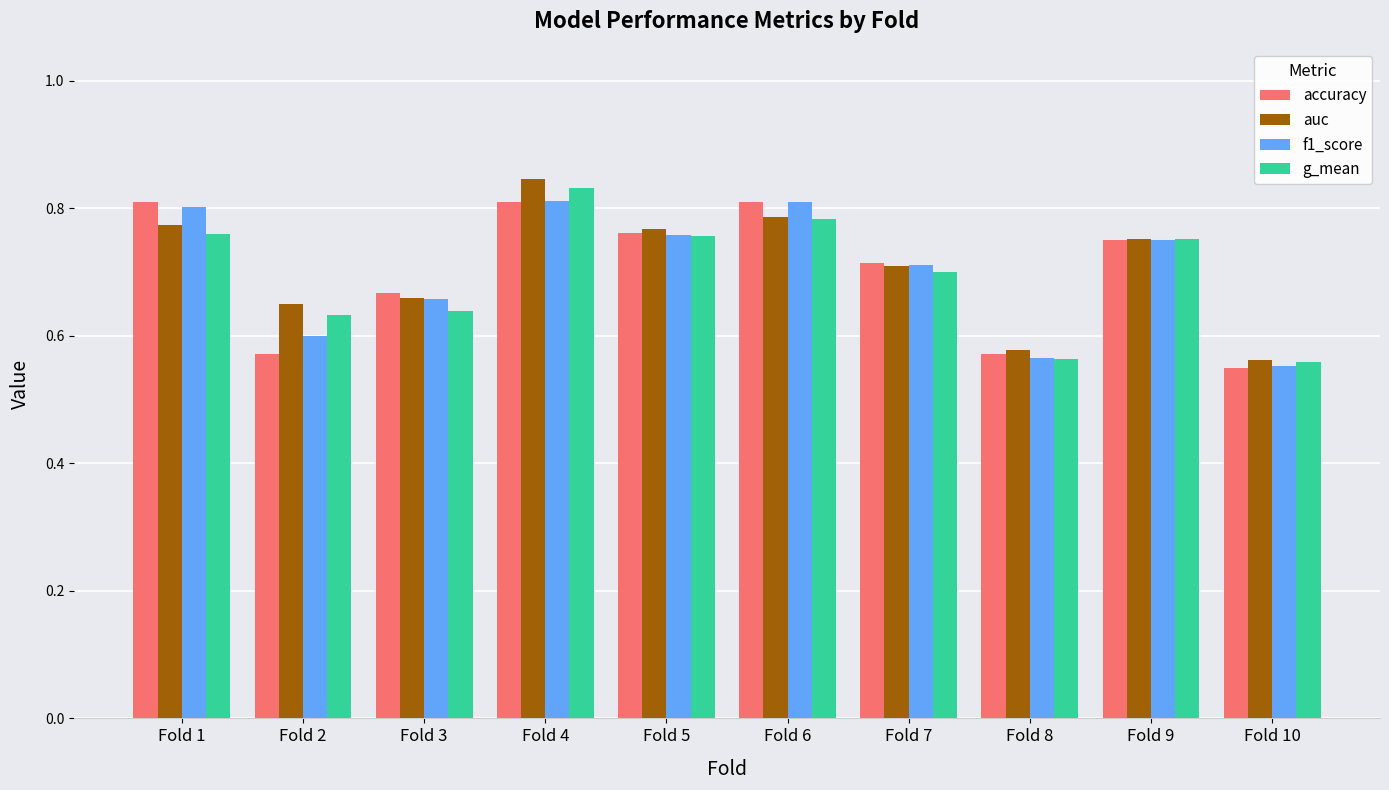

Which label corresponds to the largest value in the chart?

Fold 4